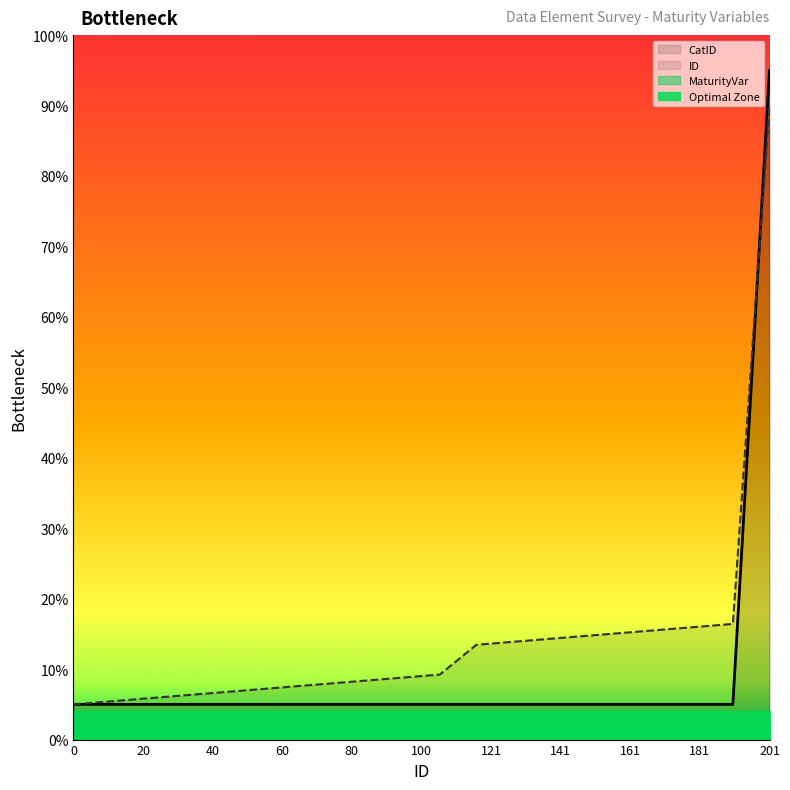

At which category is the sum across all series the highest?

201